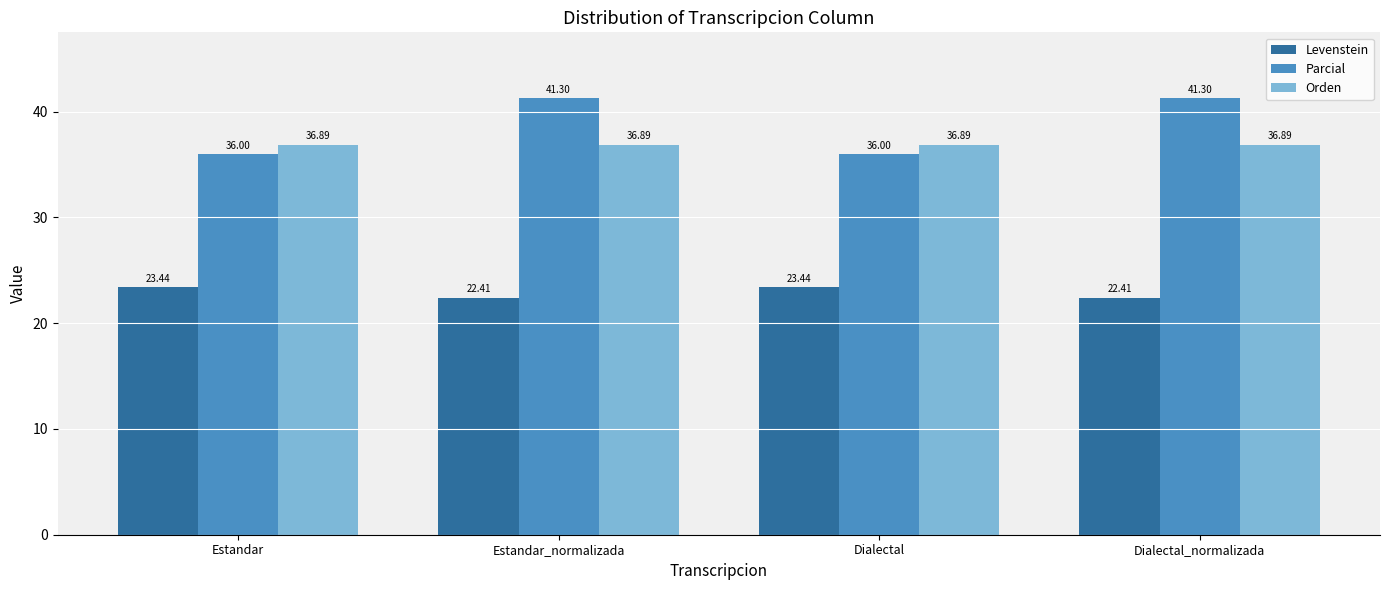

At Estandar, list the series in order from largest to smallest.

Orden, Parcial, Levenstein